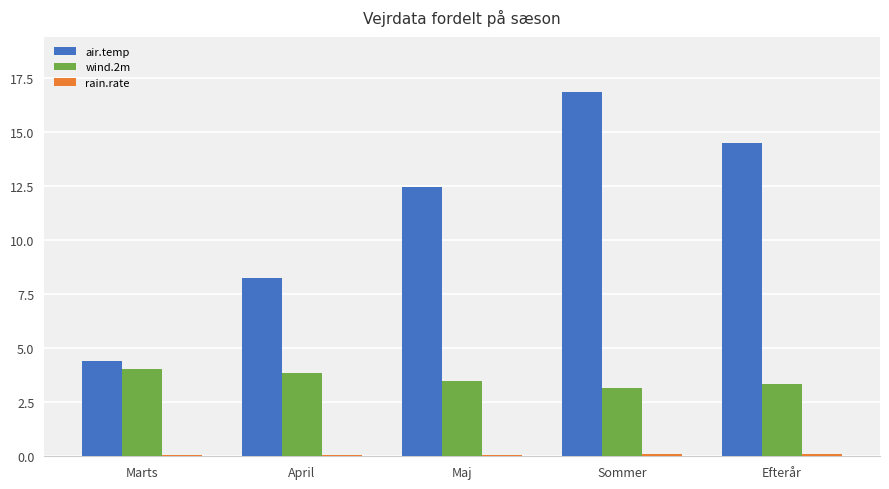

Is it true that air.temp equals 7.1 at Sommer?

False